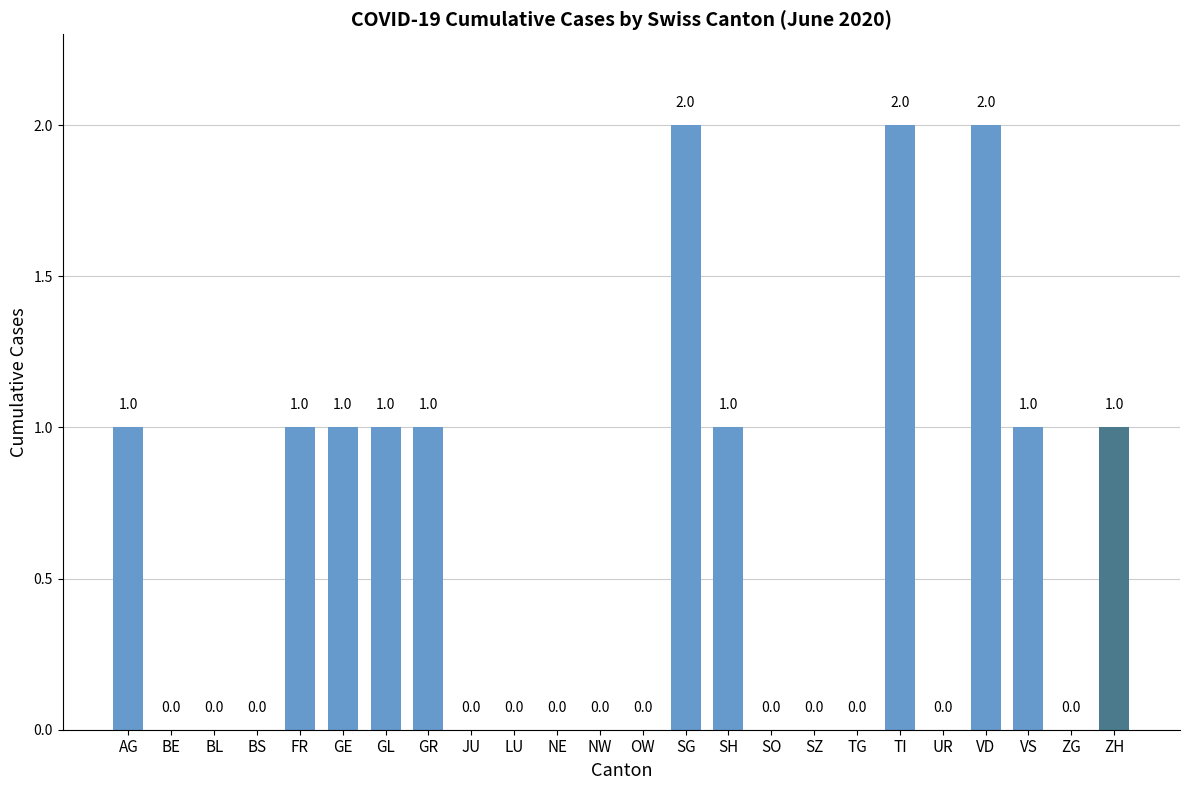

Is it true that the value at SO is 0?

True